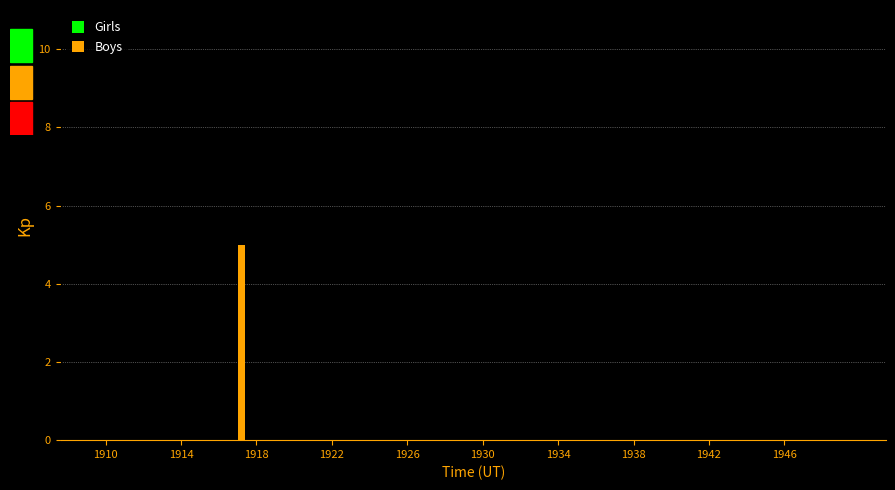

Count the number of categories in the chart.

40